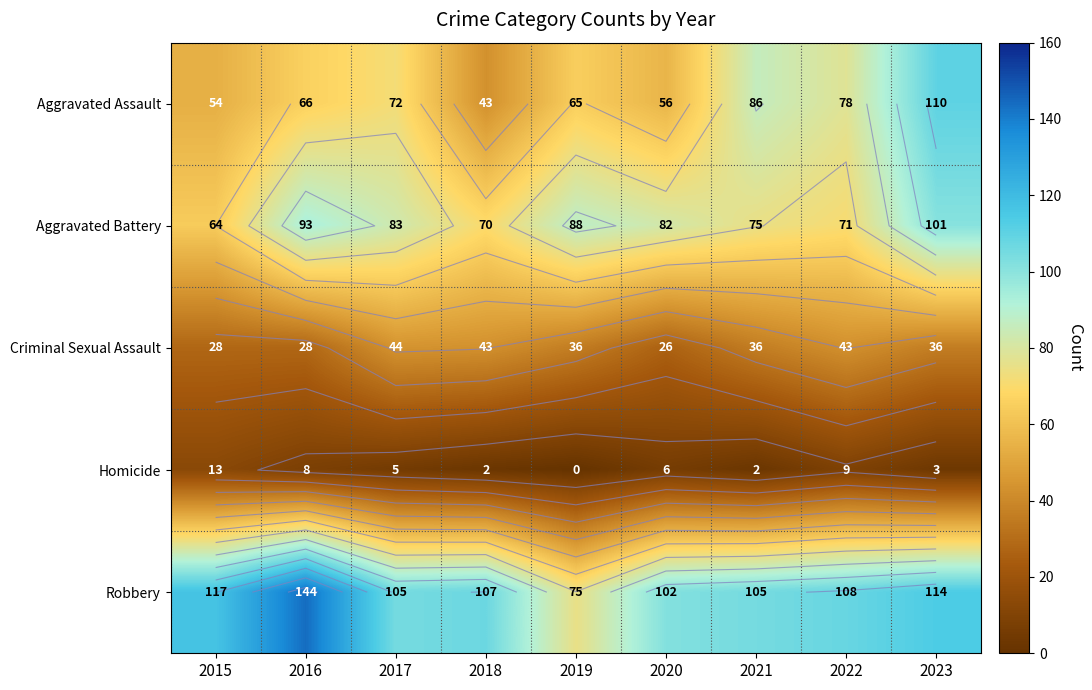

Is the value of Aggravated Assault at 2022 greater than the value of Robbery at 2017?

No